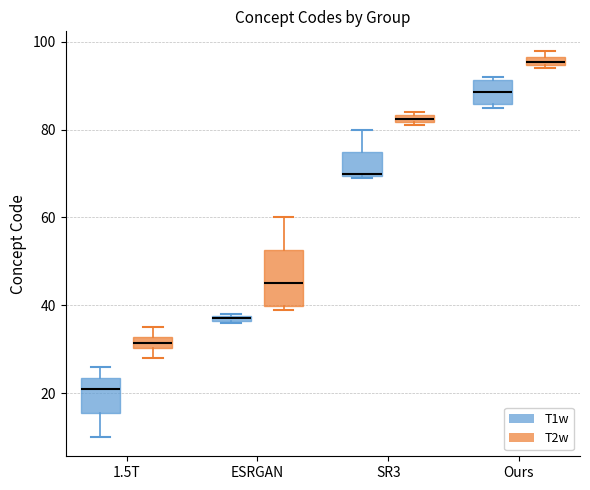

Where is the upper edge of the box for Ours (T1w) on the y-axis? The values are not printed on the chart, so give them approximately, as read against the axis.

92